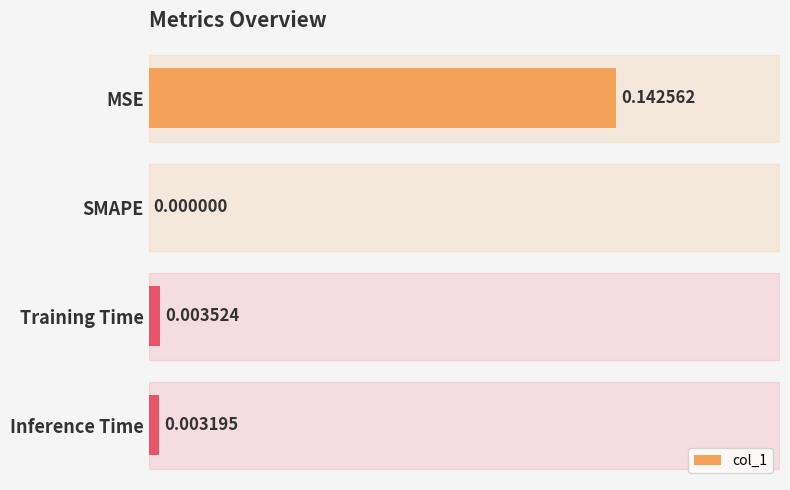

Which has a higher value, MSE or Inference Time?

MSE